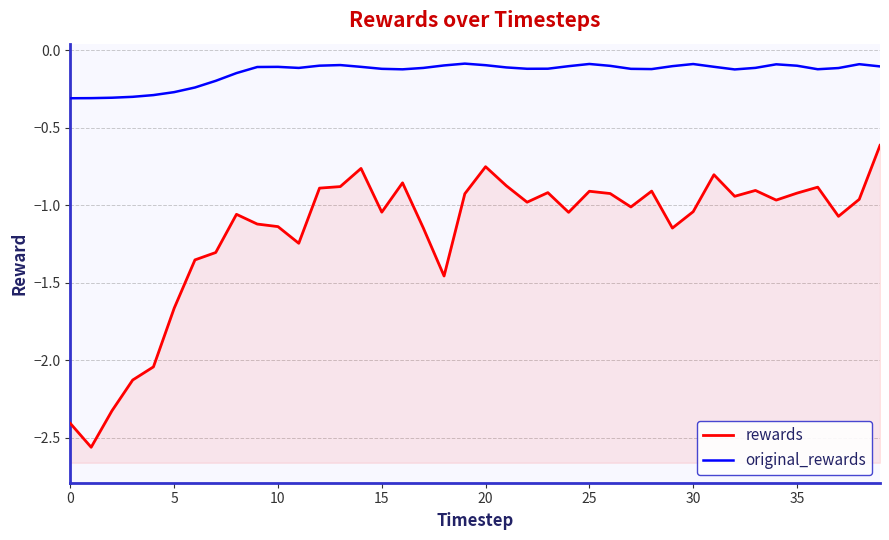

True or false: original_rewards and rewards cross at least once.

False